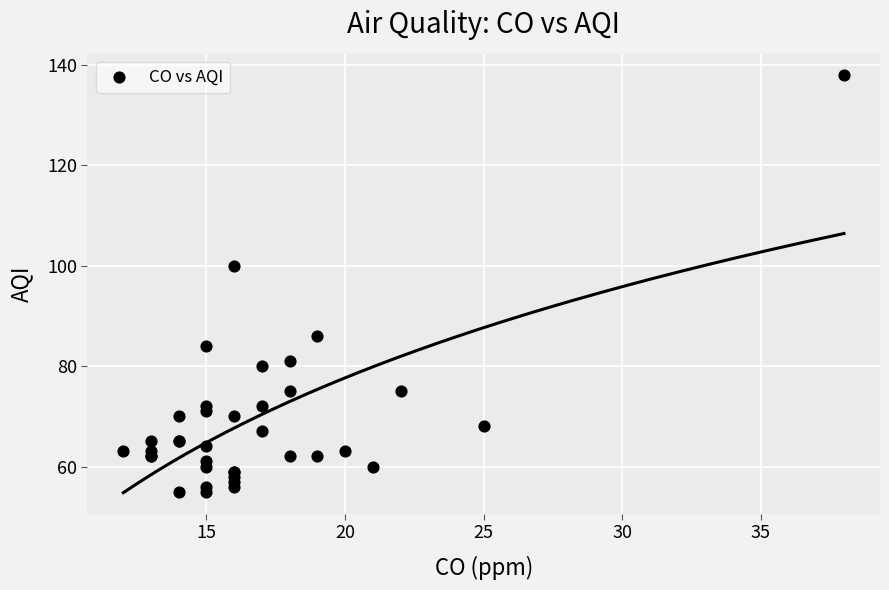

What Y value in the scatter plot is closest to 96?

100